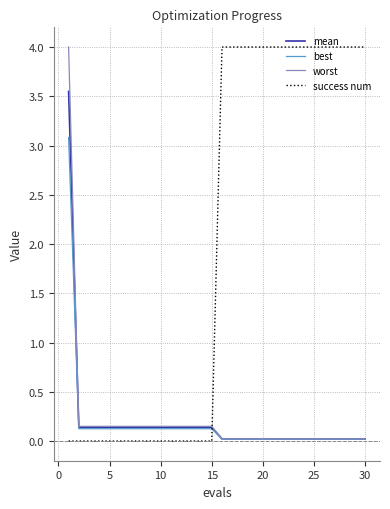

Which series has the largest total across all categories?

success num